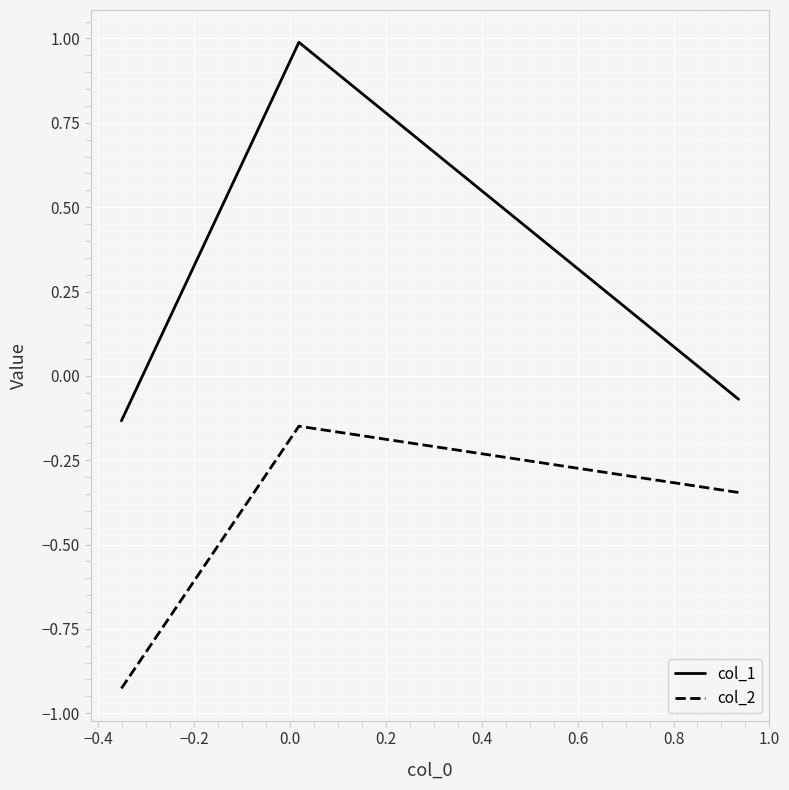

Which series has the largest total across all categories?

col_1